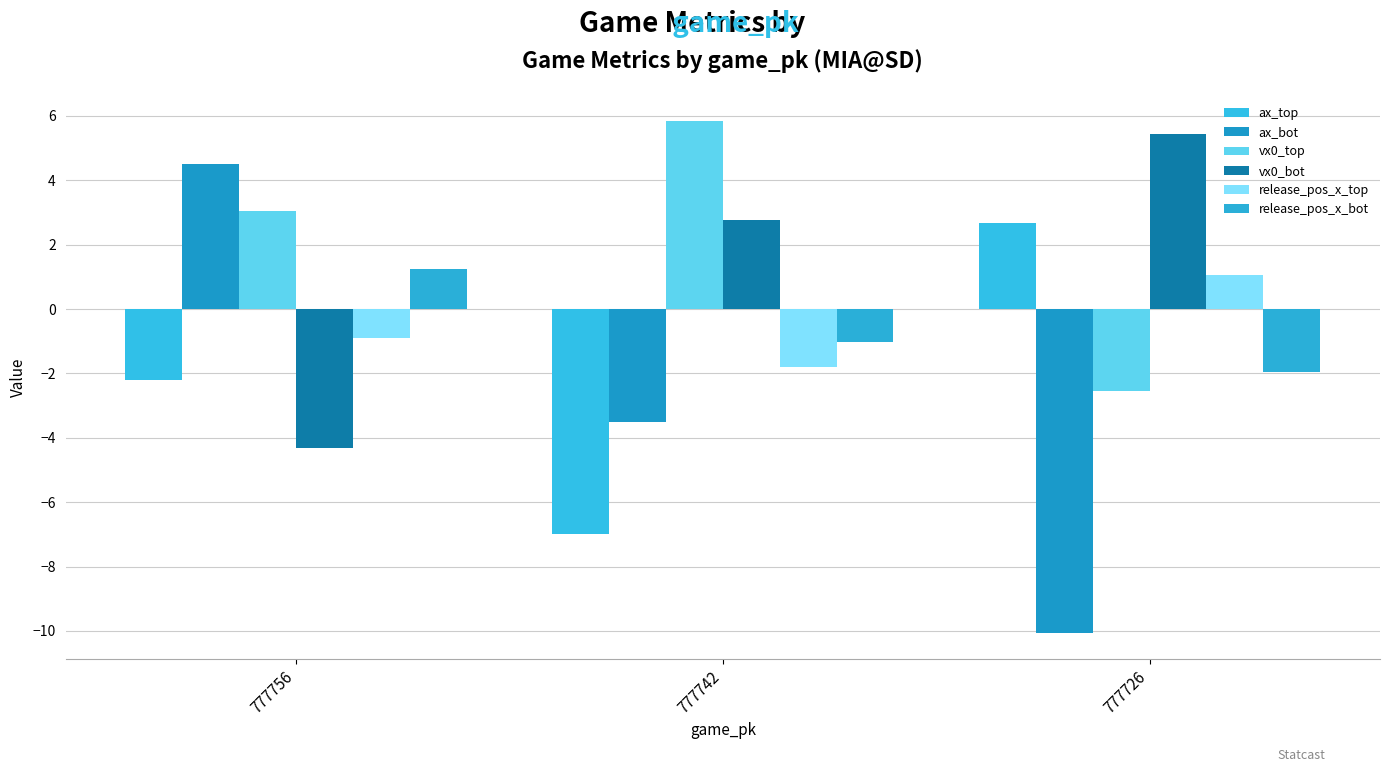

Are the bars grouped side by side (vs. stacked)?

Yes